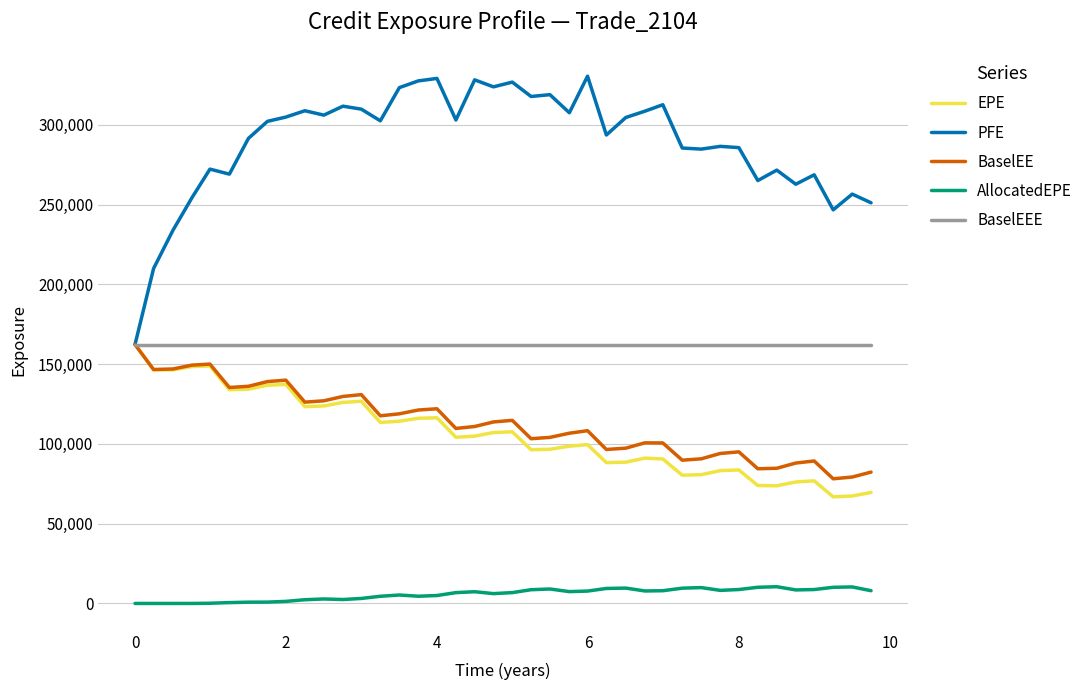

True or false: EPE and AllocatedEPE intersect in this chart.

False